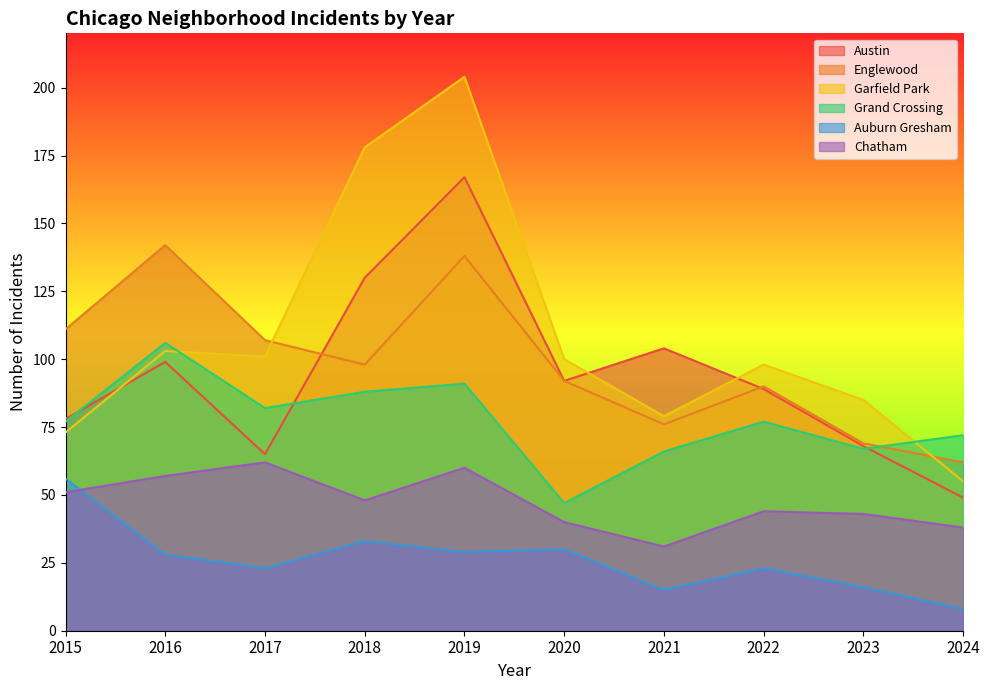

At how many categories does at least one series exceed 63?

10